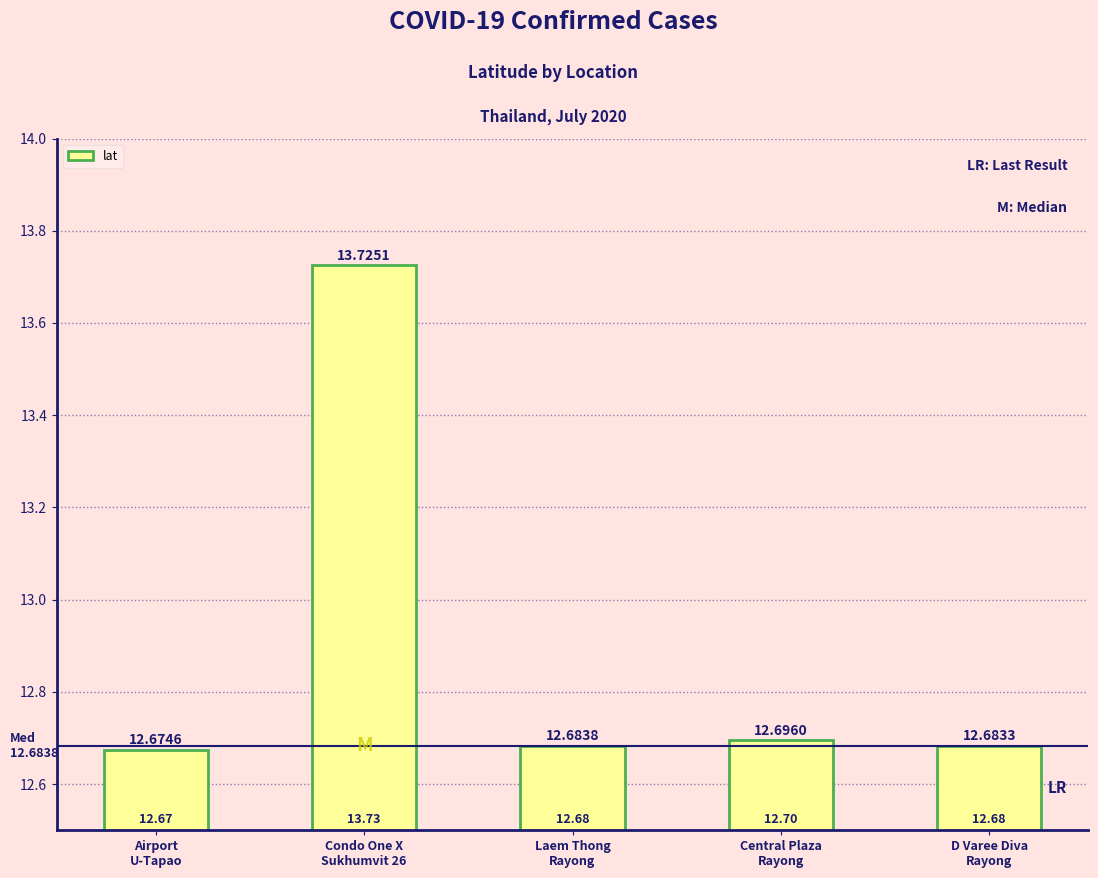

What is the smallest value displayed?

12.7